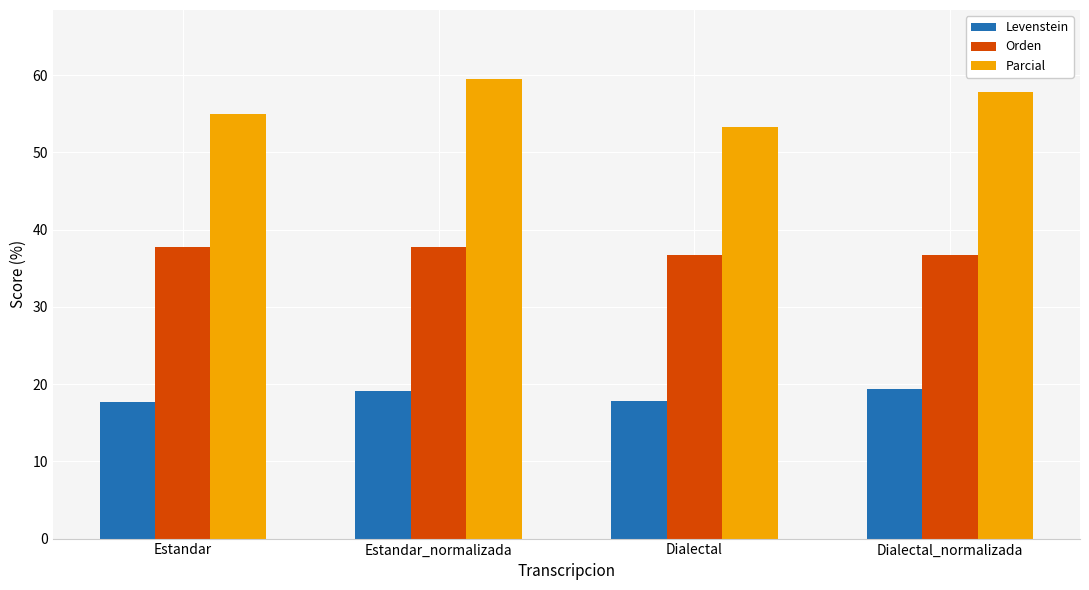

What is the sum of the Parcial values at Dialectal_normalizada and Estandar_normalizada?

117.4